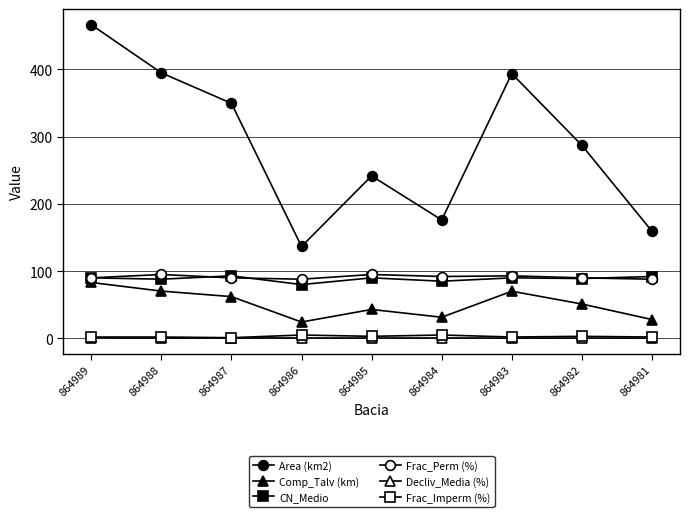

At how many categories does at least one series exceed 411?

1